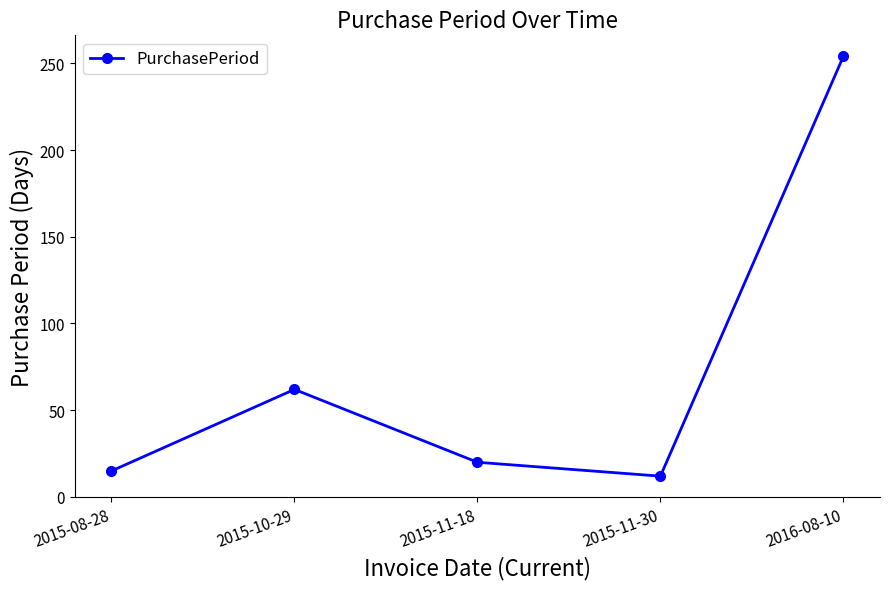

Does the chart have visible grid lines?

No